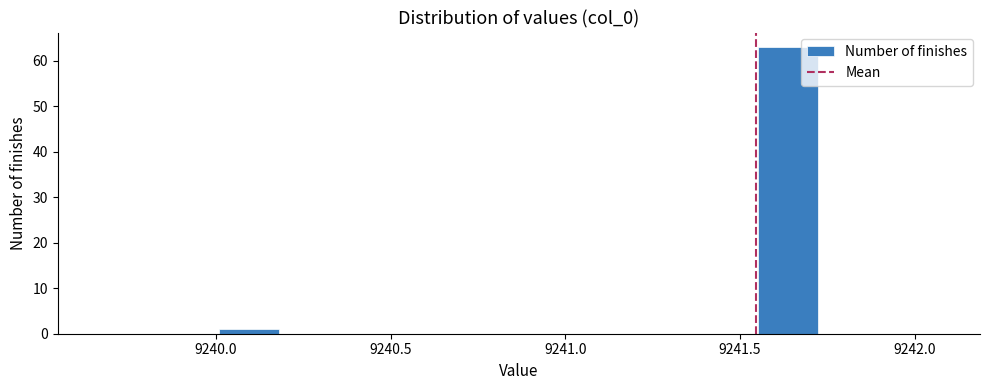

Around what value on the x-axis is the tallest bar? Give the approximate position of its centre, as read against the axis.

9241.65